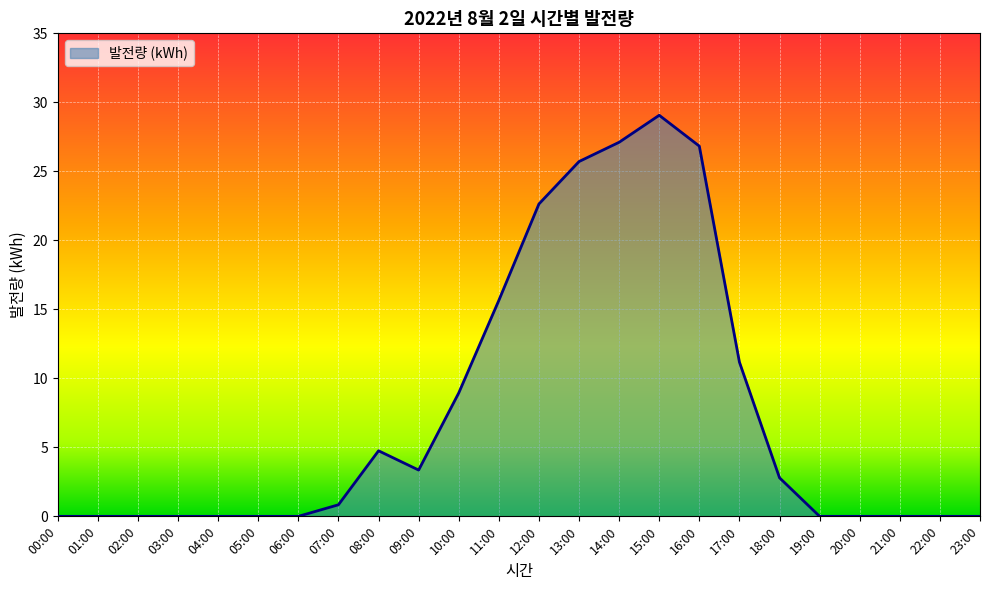

What is the difference between the values at 22:00 and 17:00?

11.2